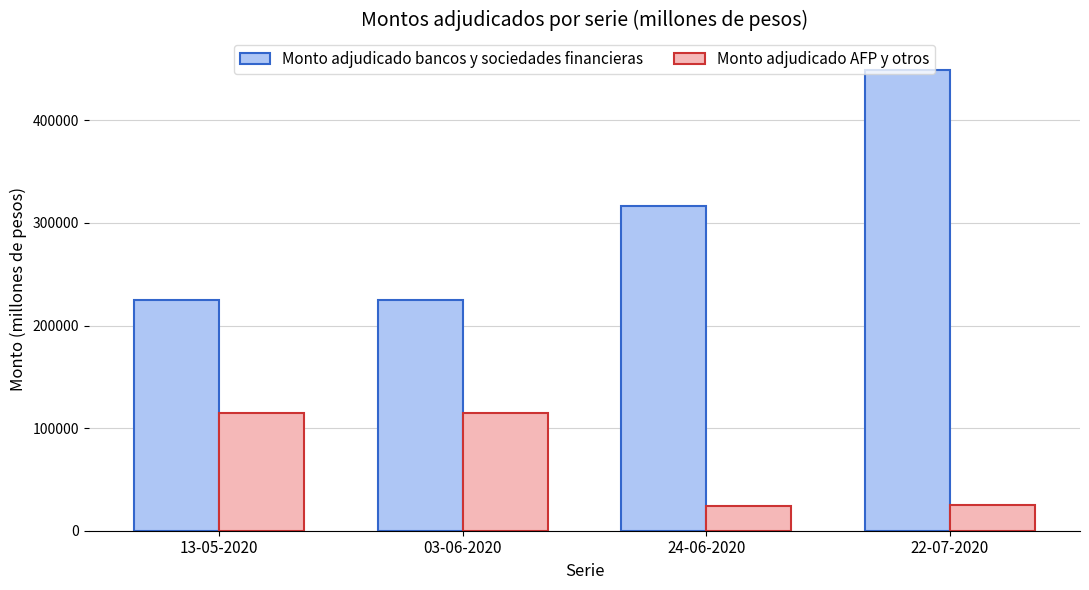

Which series has the largest total across all categories?

Monto adjudicado bancos y sociedades financieras